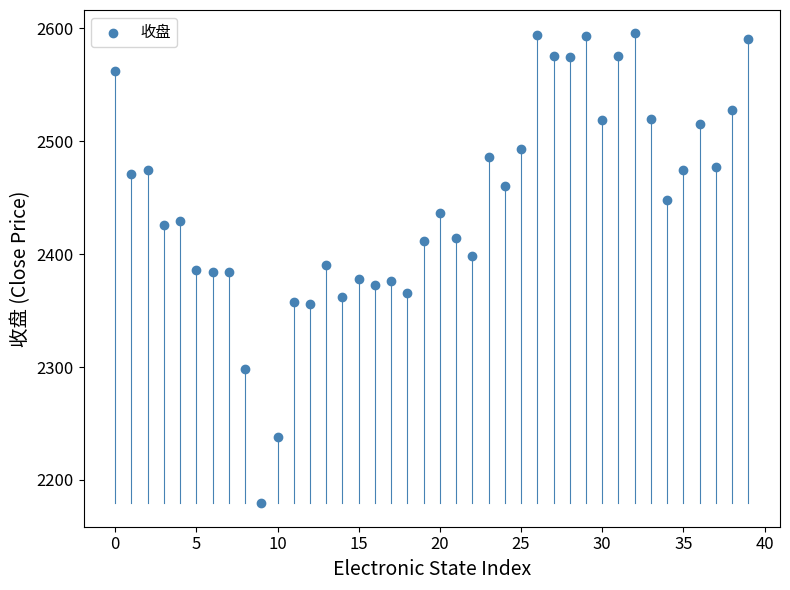

What is the range of Y values (max minus min)?

416.3